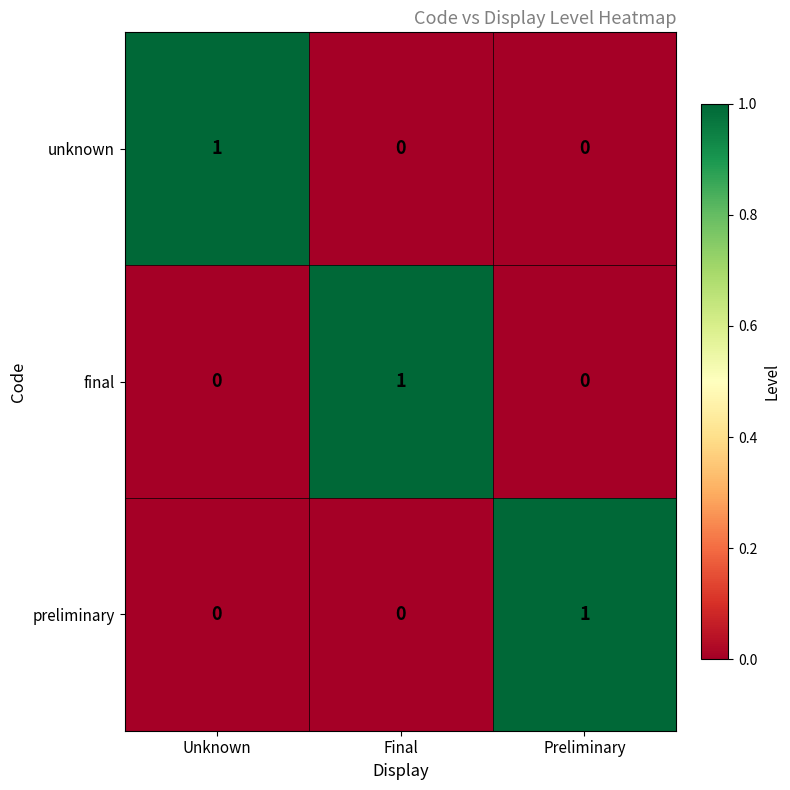

Which category has the highest value in the final series?

Final